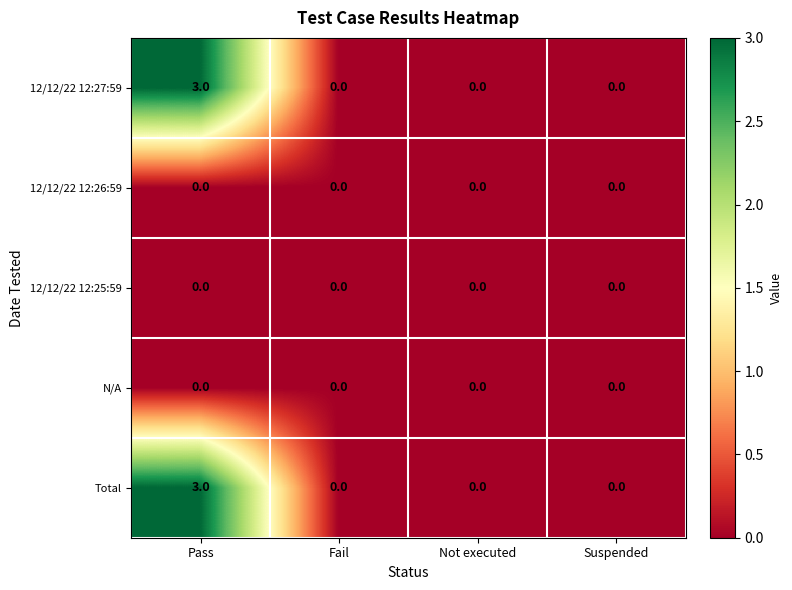

At how many categories does at least one series exceed 1?

1